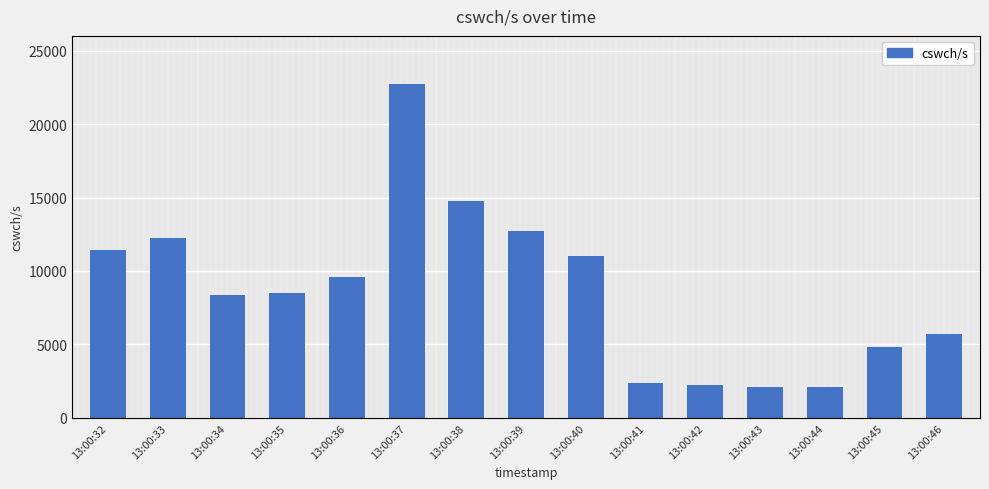

How many values exceed 8496?

7